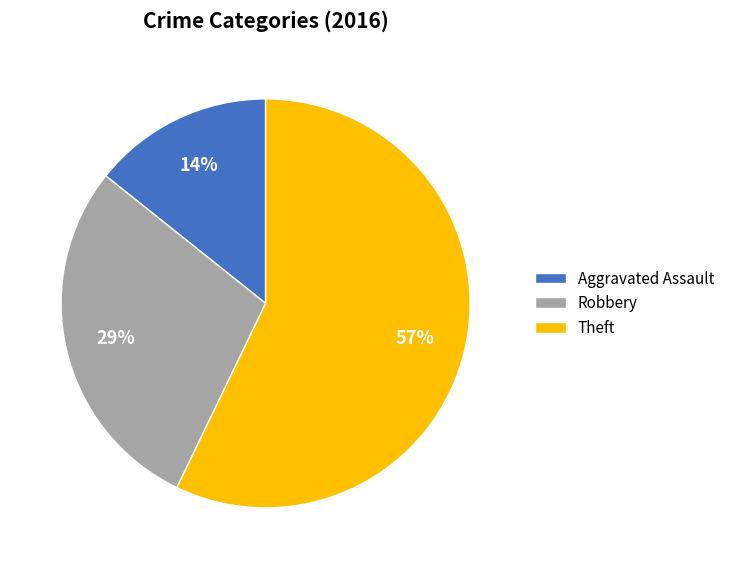

To the nearest percent, what is the difference between the largest and smallest slice percentages?

43%